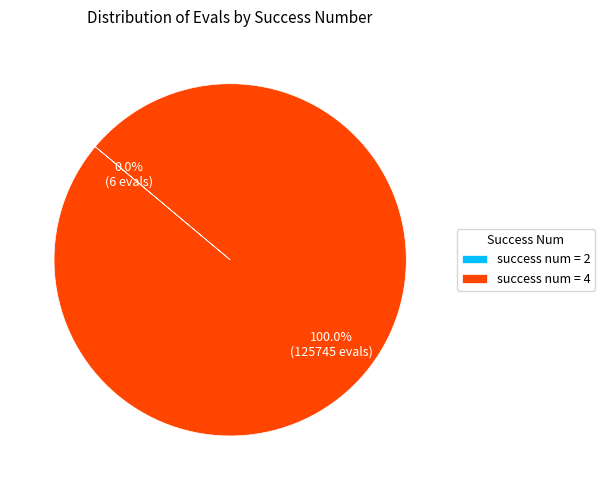

Is there a majority slice in this chart?

Yes